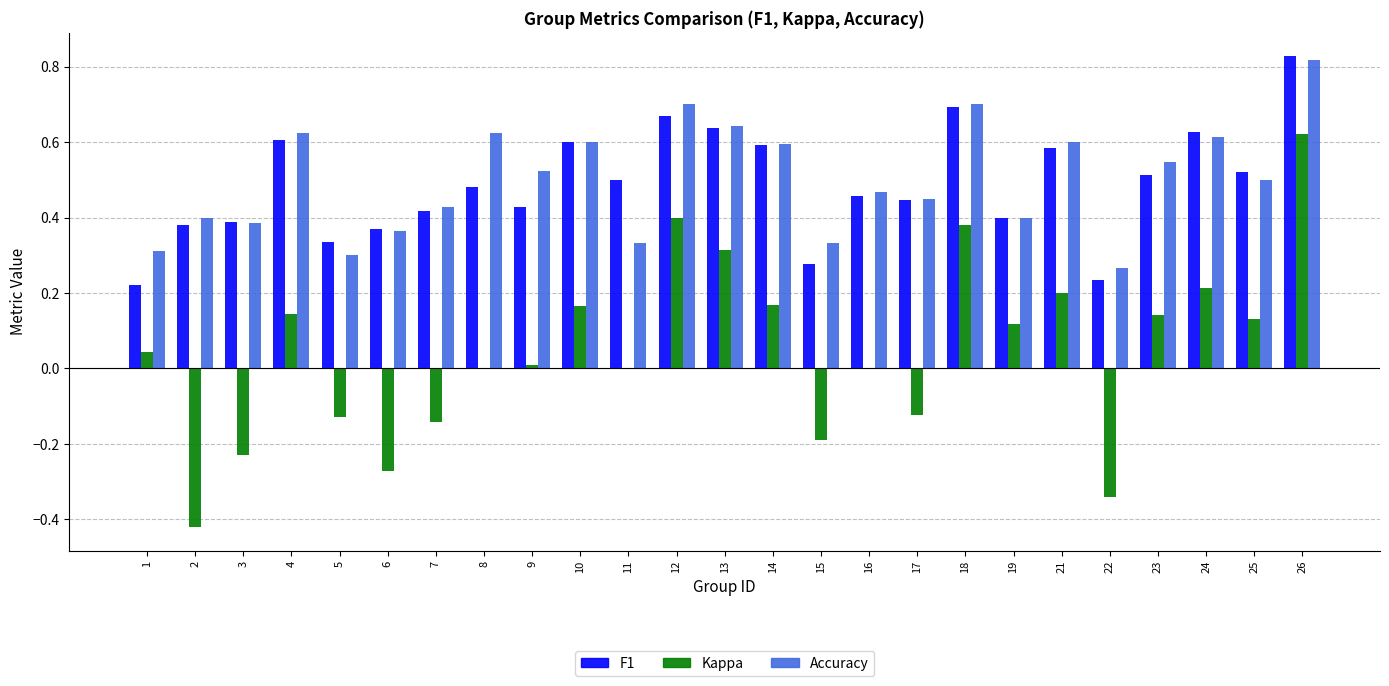

Which series has the largest total across all categories?

Accuracy